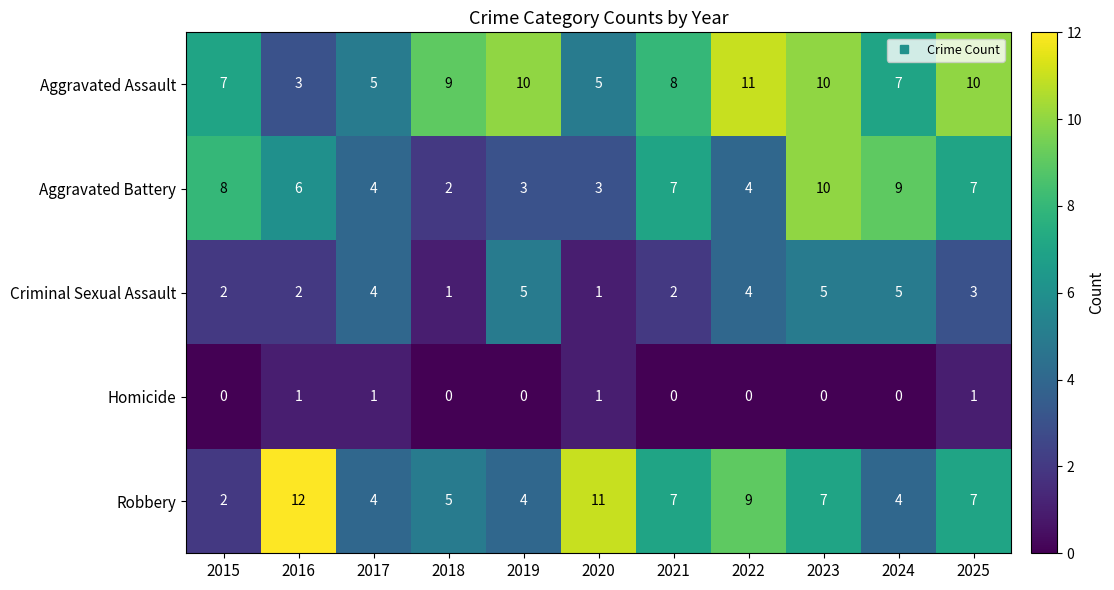

True or false: Aggravated Battery has a value of 3 at 2020.

True